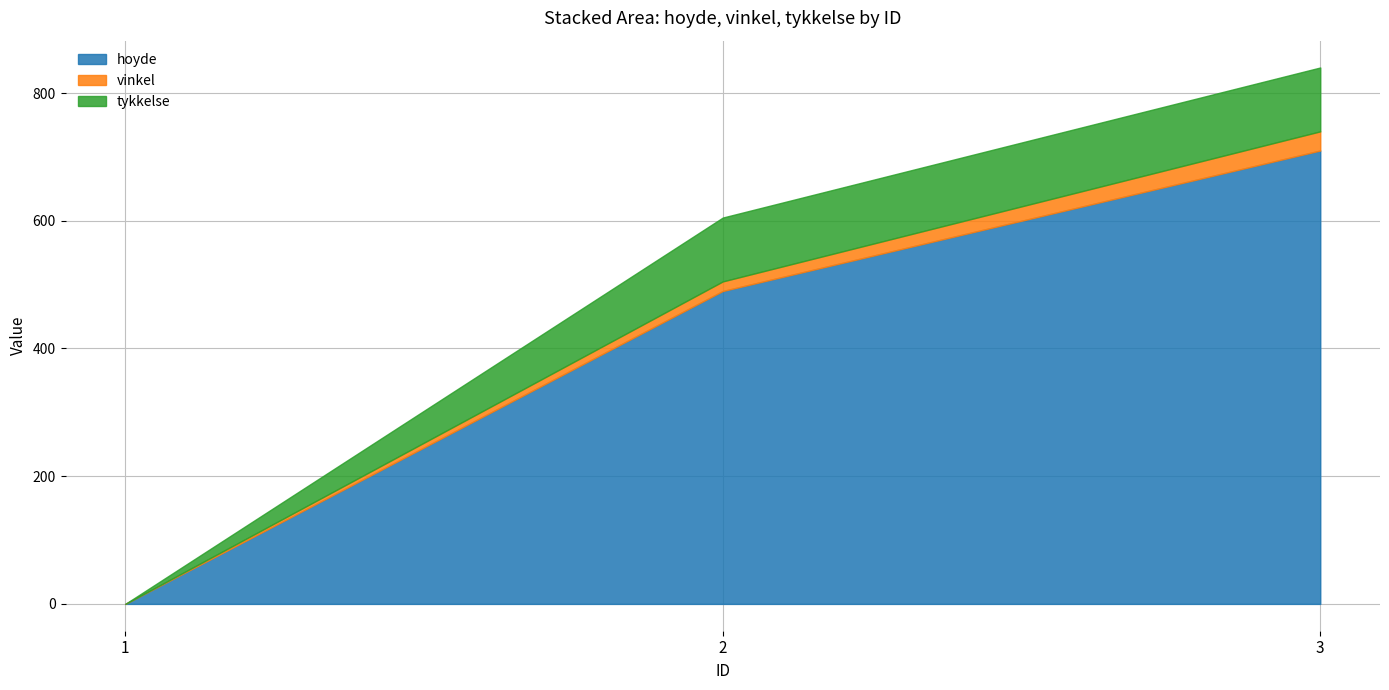

What is the sum of the hoyde values at 1 and 2?

490